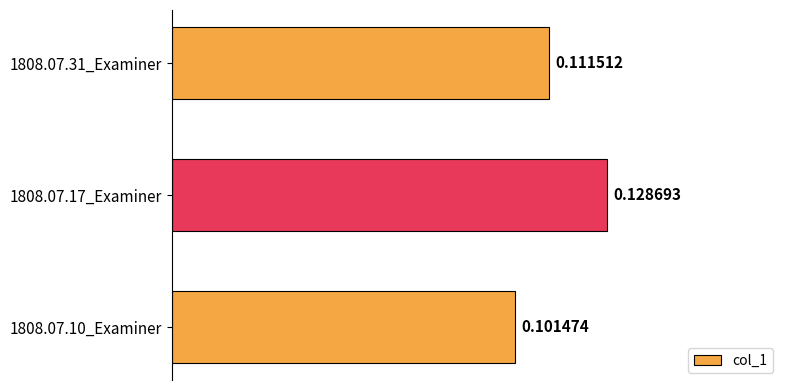

Which has a higher value, 1808.07.31_Examiner or 1808.07.17_Examiner?

1808.07.17_Examiner